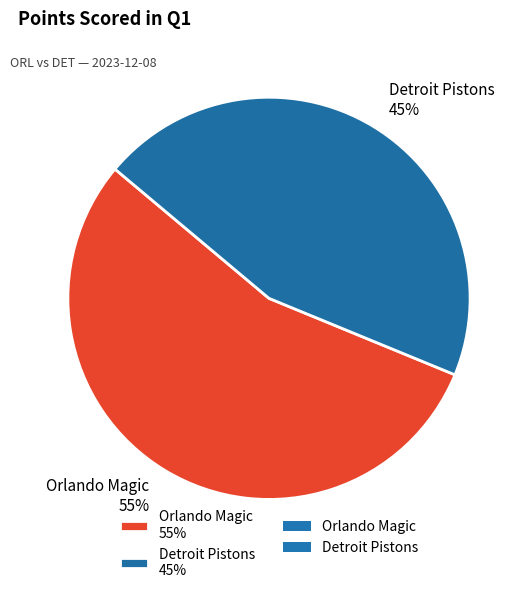

How many segments does this pie chart have?

2